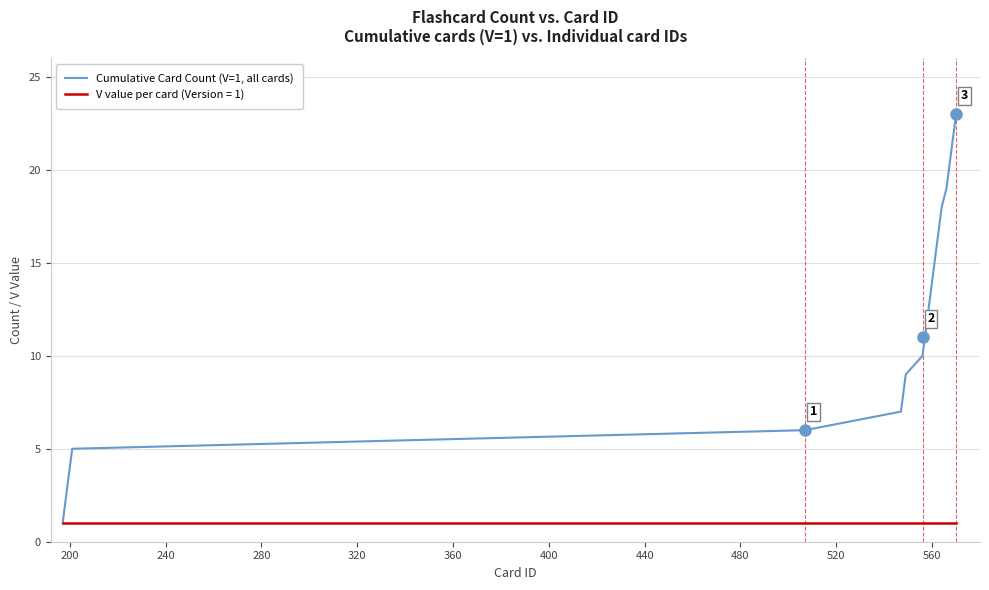

What is the greatest value displayed?

23